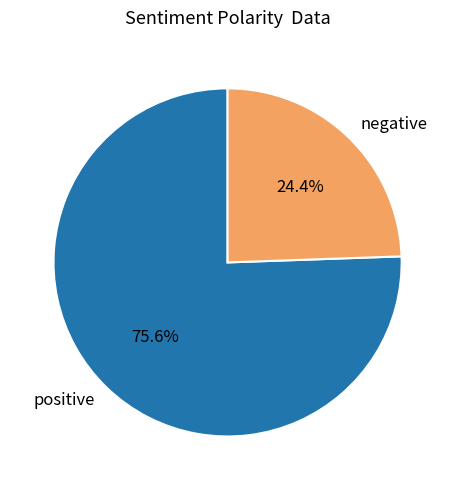

Combined, do positive and negative account for over 50%?

Yes